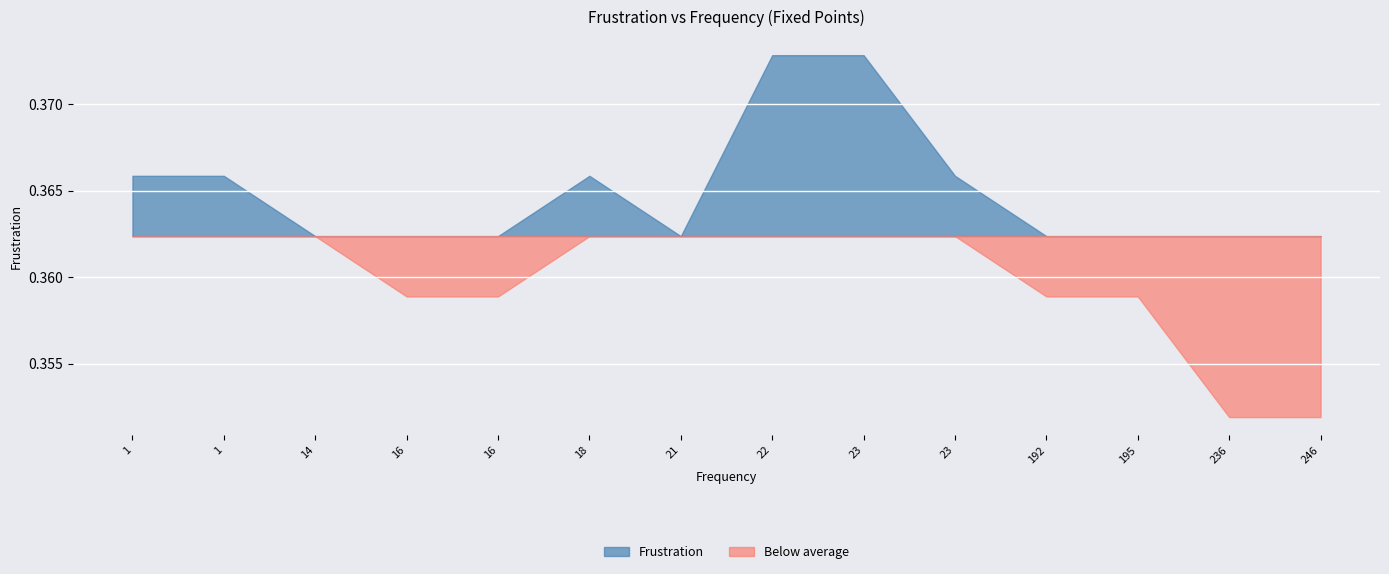

What are all the series names shown in the legend?

Frustration, Below average